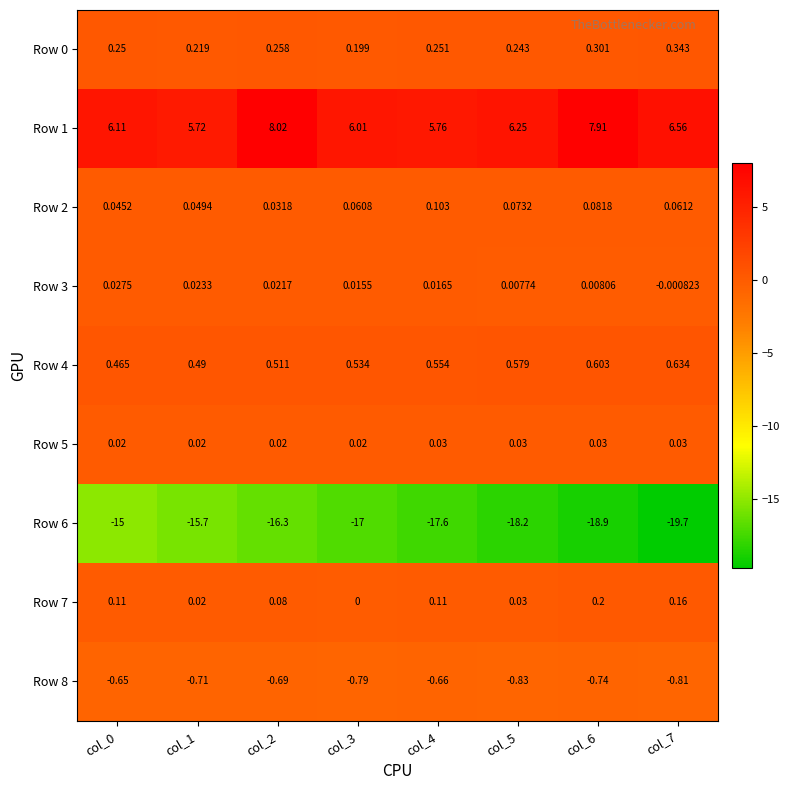

What is the smallest value displayed?

-19.7